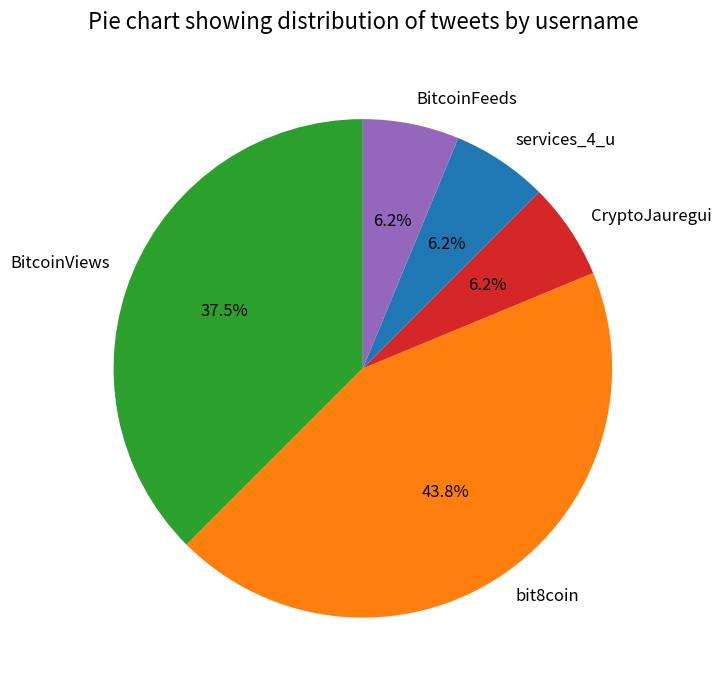

Count the number of slices in the pie.

5